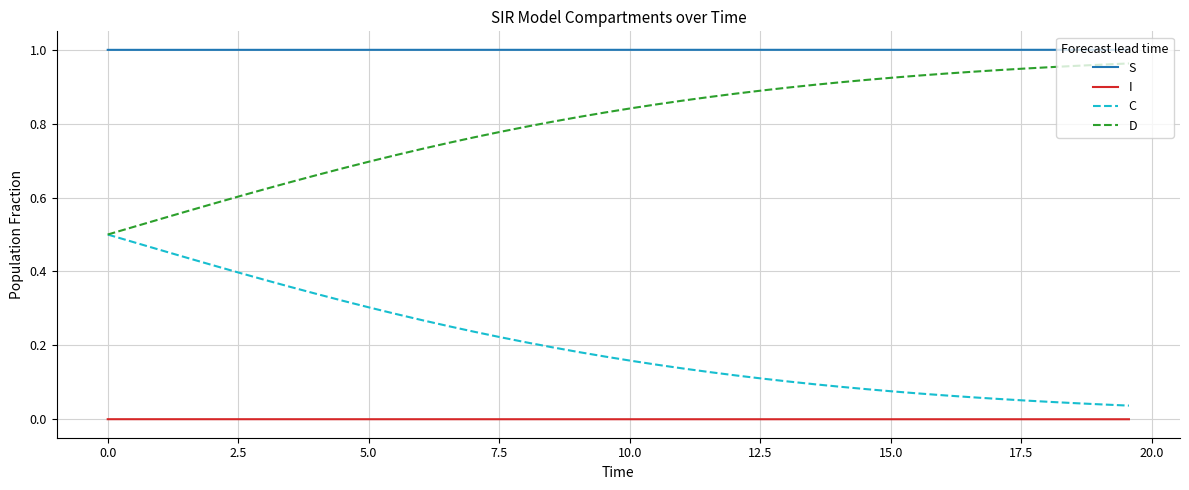

Rank the series by their average value, from highest to lowest.

S, D, C, I